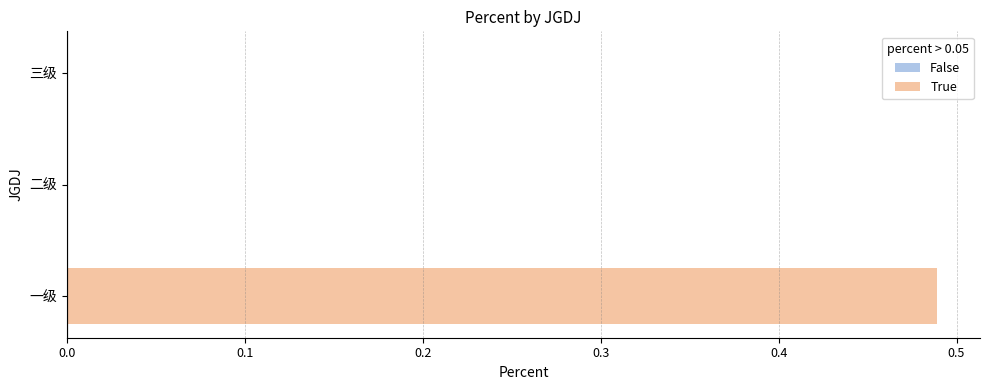

Is it true that the value at 一级 is 0.2?

False